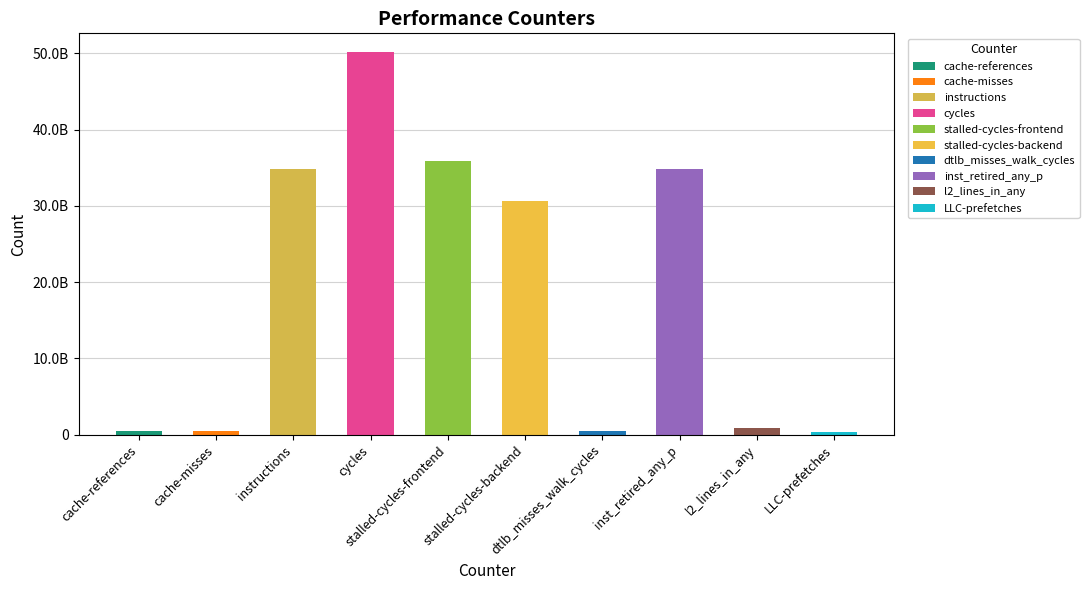

What is the change in value from stalled-cycles-frontend to l2_lines_in_any?

-34974227052